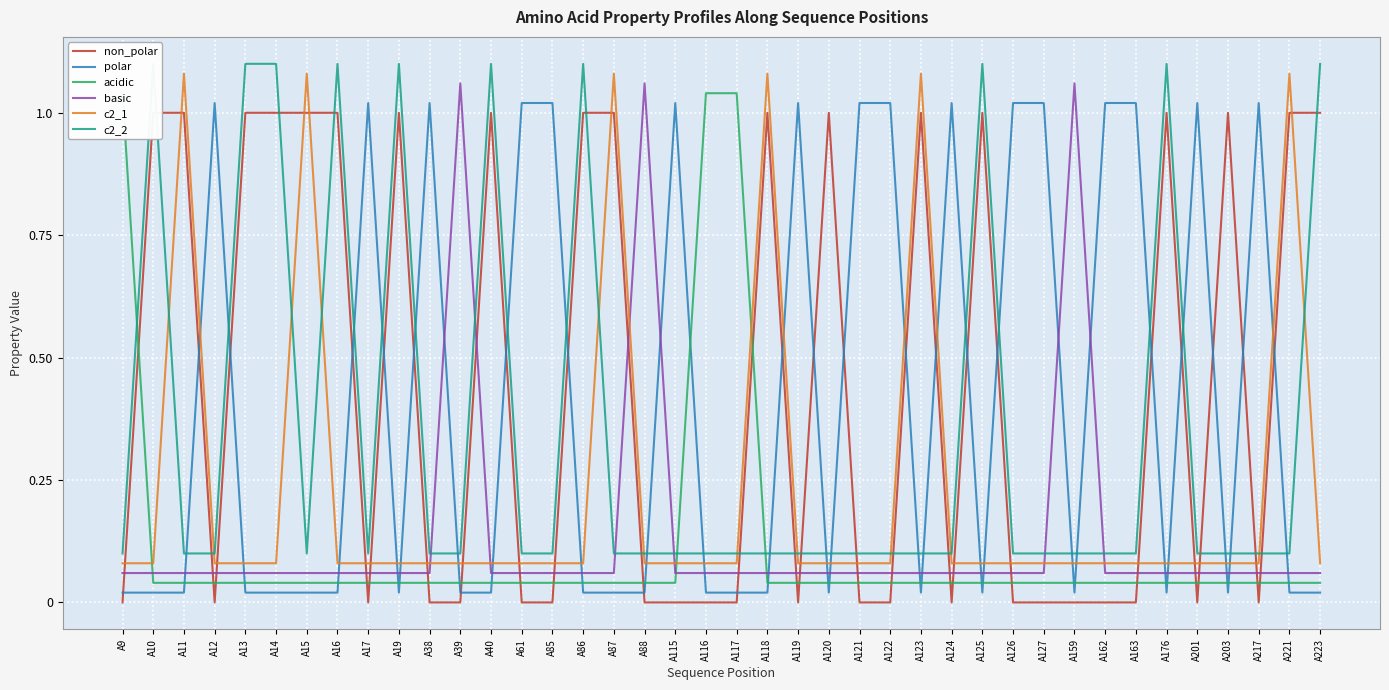

How many lines are shown in the chart?

6